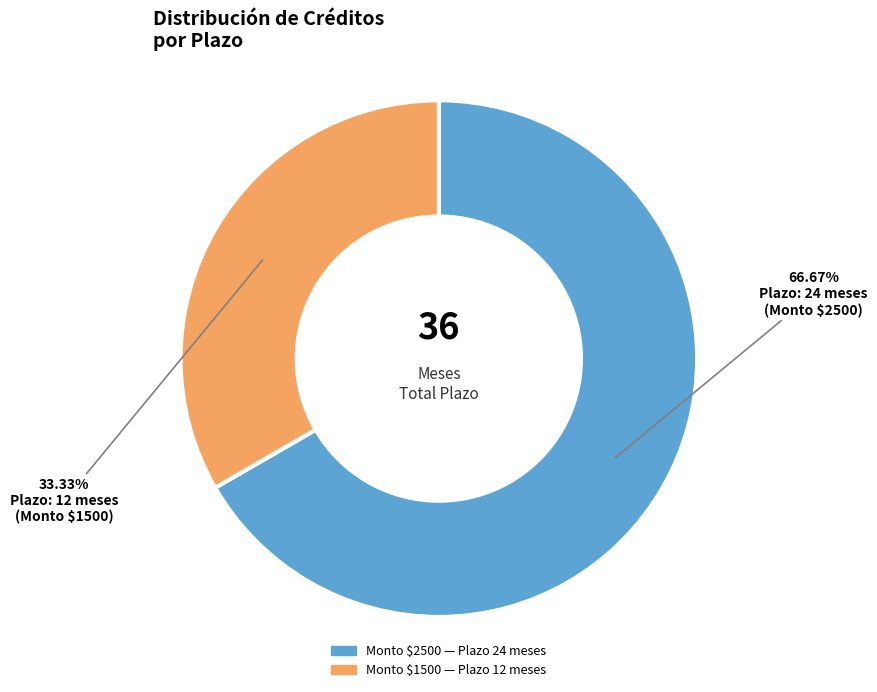

Count the number of slices in the pie.

2